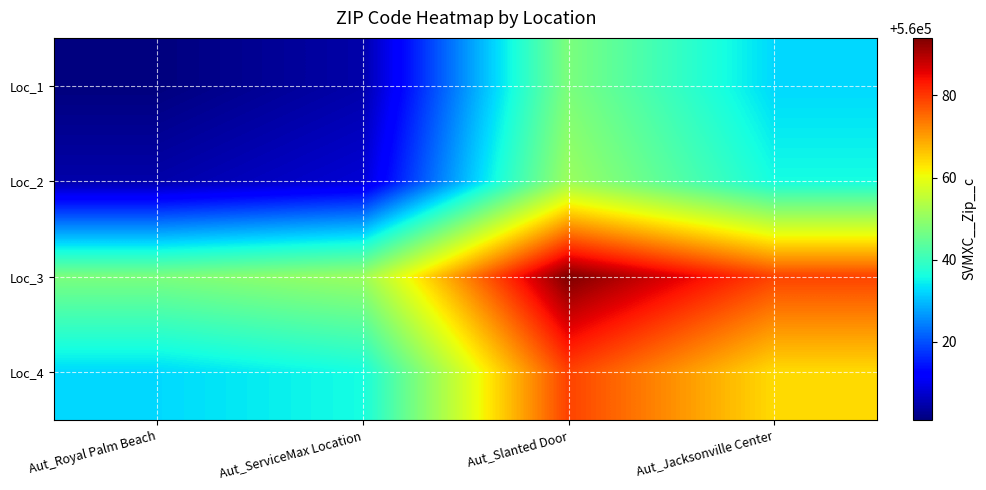

Reading right to left, transcribe all the data shown in this chart.

Loc_1: Aut_Jacksonville Center=560032.5	Aut_Slanted Door=560047.5	Aut_ServiceMax Location=560004.5	Aut_Royal Palm Beach=560001.0
Loc_2: Aut_Jacksonville Center=560036.0	Aut_Slanted Door=560051.0	Aut_ServiceMax Location=560008.0	Aut_Royal Palm Beach=560004.5
Loc_3: Aut_Jacksonville Center=560079.0	Aut_Slanted Door=560094.0	Aut_ServiceMax Location=560051.0	Aut_Royal Palm Beach=560047.5
Loc_4: Aut_Jacksonville Center=560064.0	Aut_Slanted Door=560079.0	Aut_ServiceMax Location=560036.0	Aut_Royal Palm Beach=560032.5